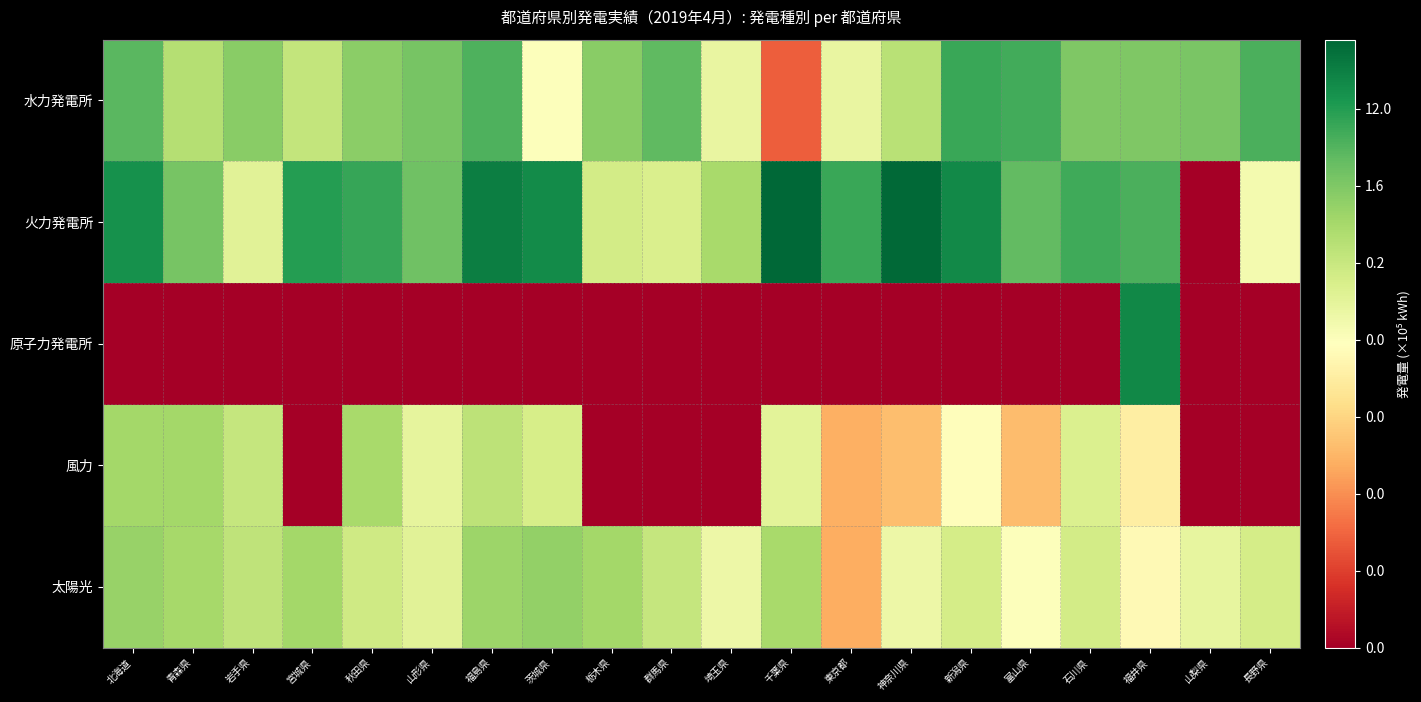

At which category does the chart reach its minimum across all series?

山梨県